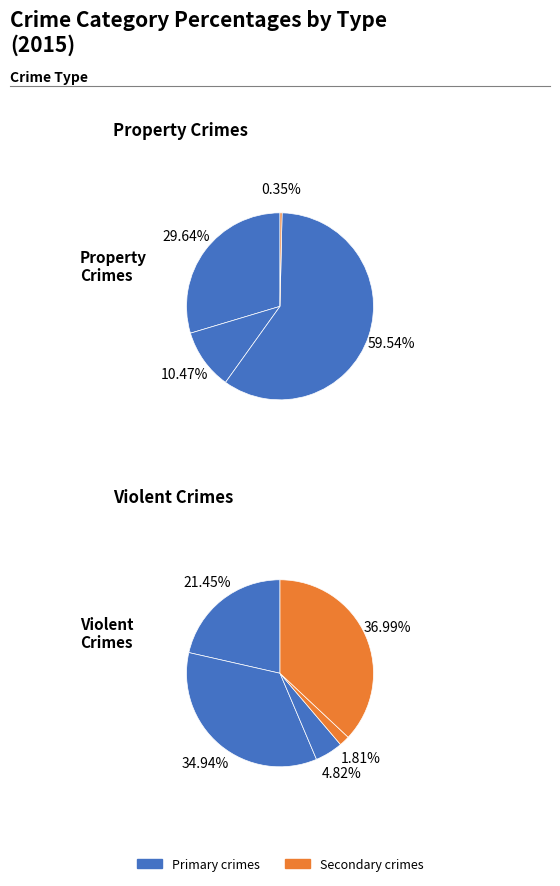

How many slices are in this pie chart?

9